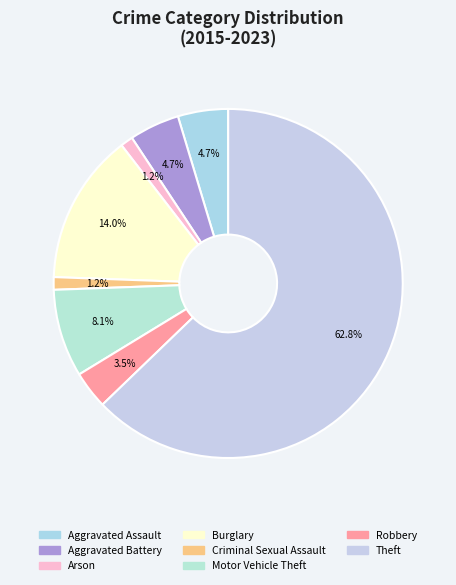

What is the ratio of the value at Aggravated Battery to the value at Theft?

0.1